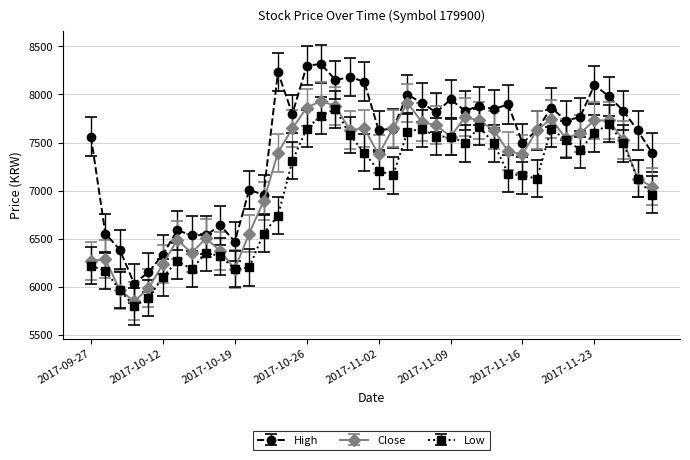

Rank the series by their average value, from lowest to highest.

Low, Close, High